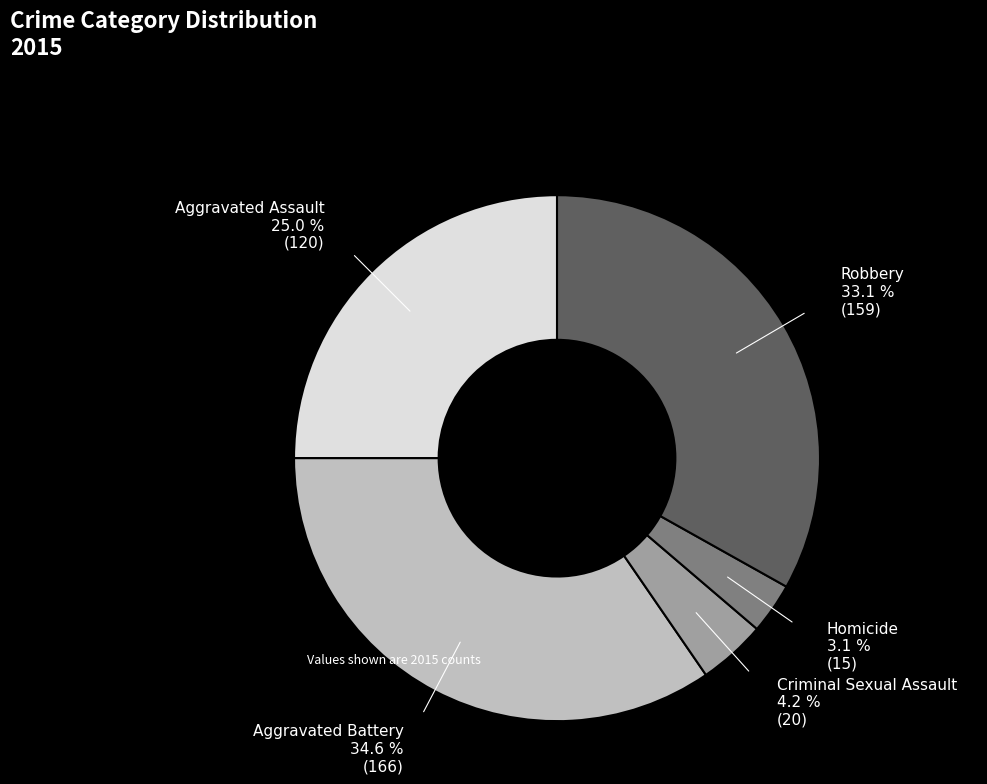

What percentage is the Homicide slice, to the nearest percent?

3%